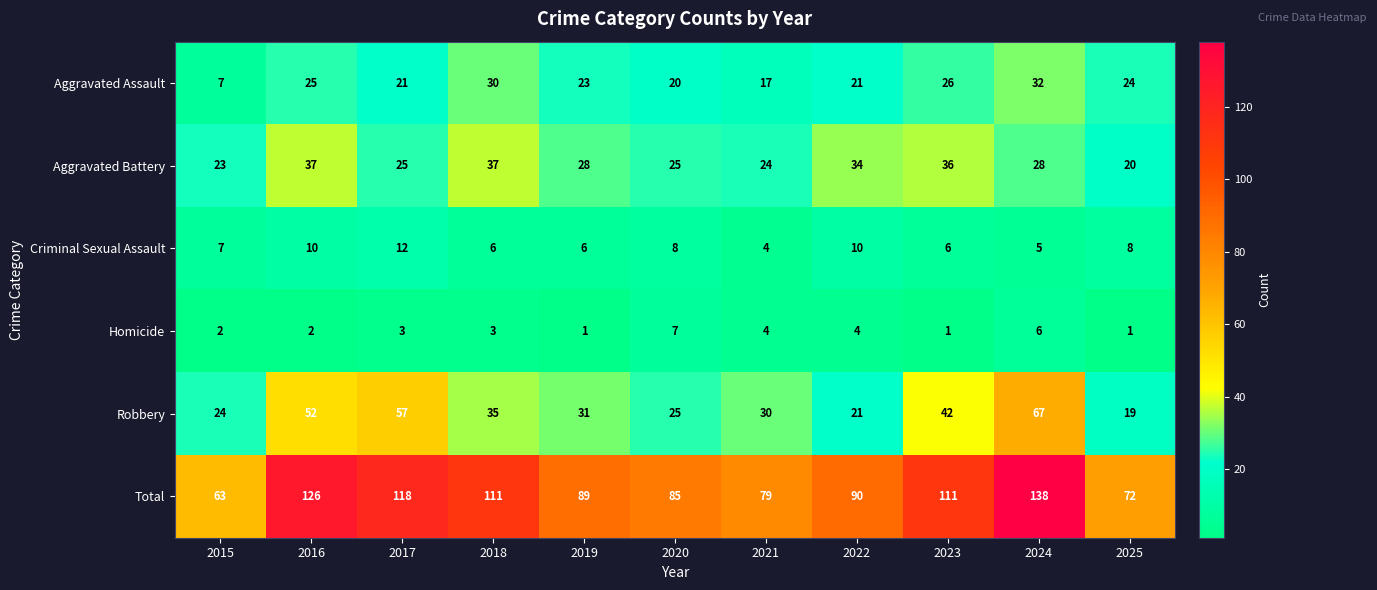

What is the difference between the maximum and second lowest values in the Total series?

66